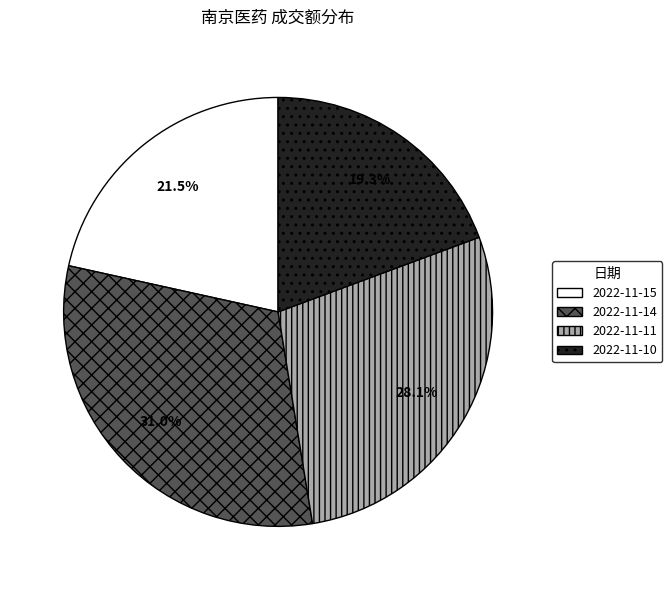

Does 2022-11-11 represent more than half of the total?

No